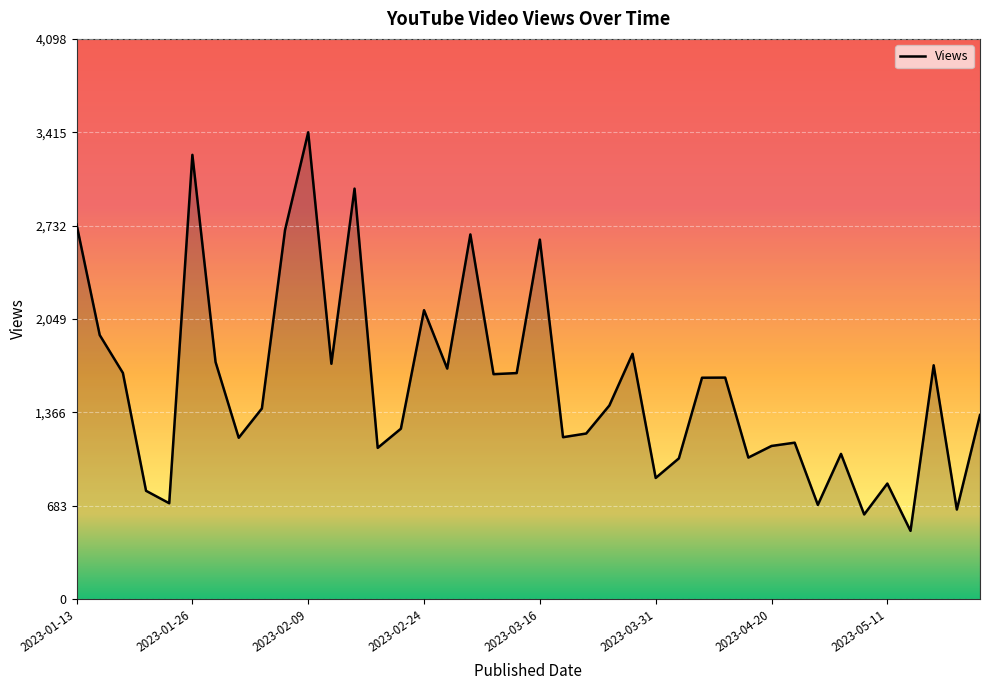

What is the maximum value shown in the chart?

3415